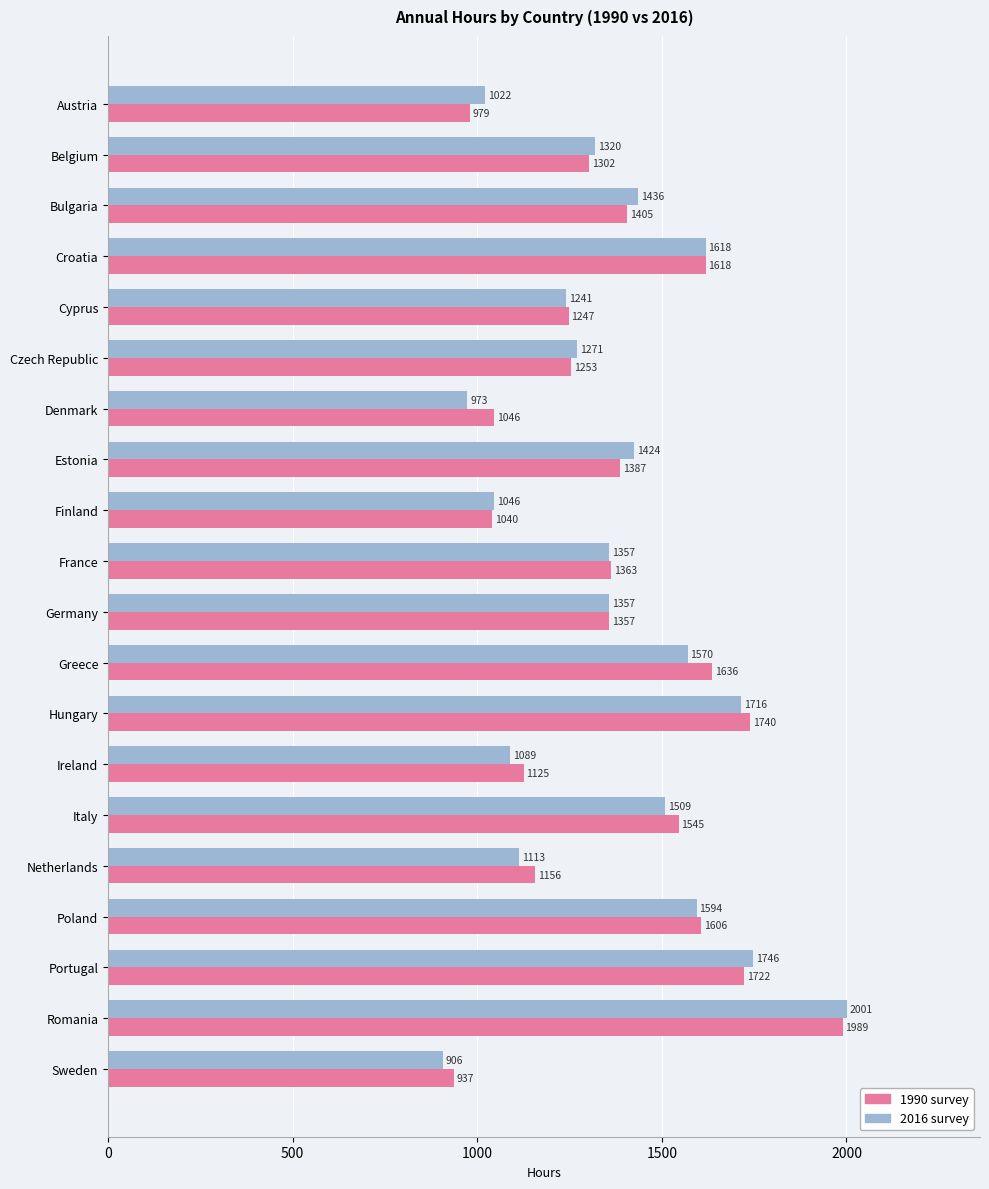

What is the total value across all series at Estonia?

2810.5